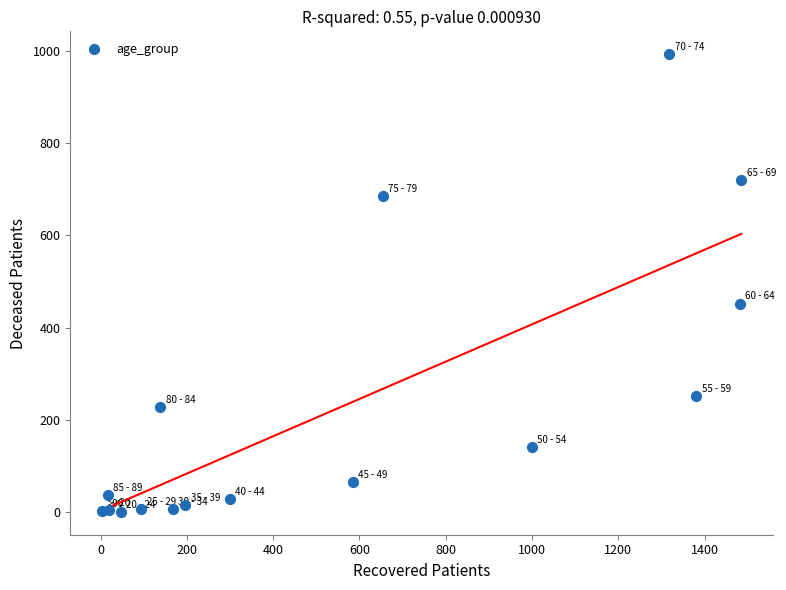

What Y value in the scatter plot is closest to 496?

452